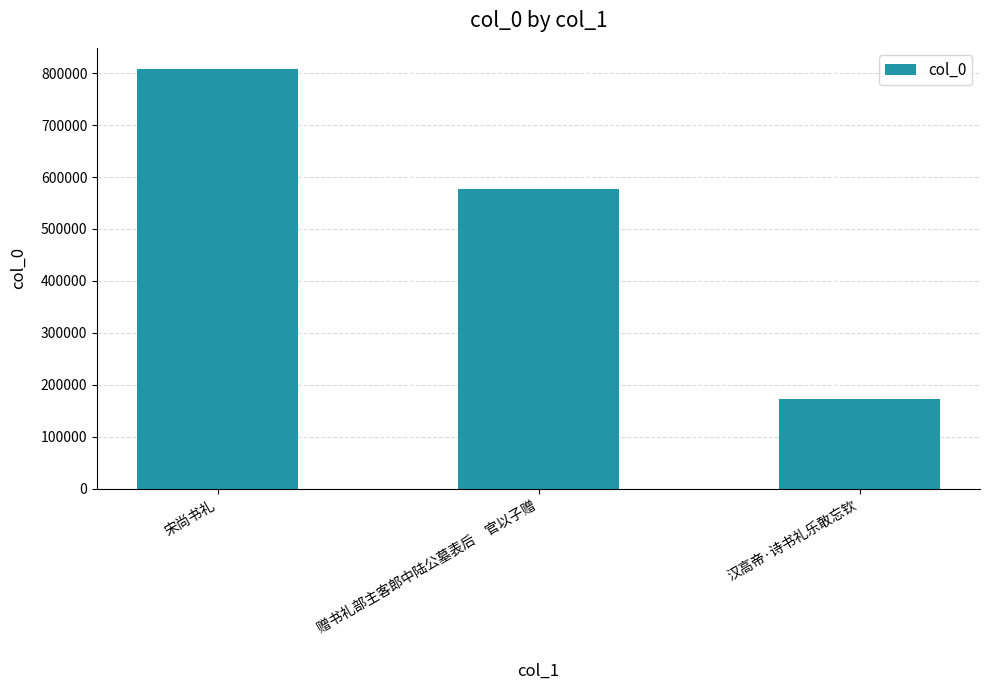

Is it true that the value at 宋尚书礼 is 395030?

False